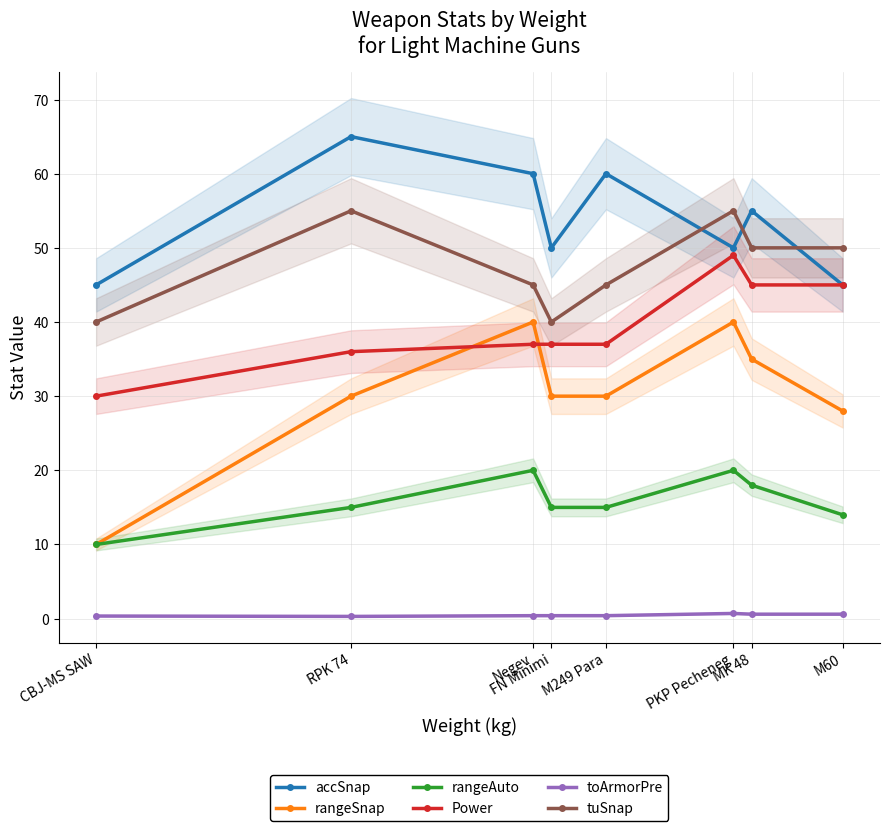

At which category does accSnap reach its first local peak?

RPK 74